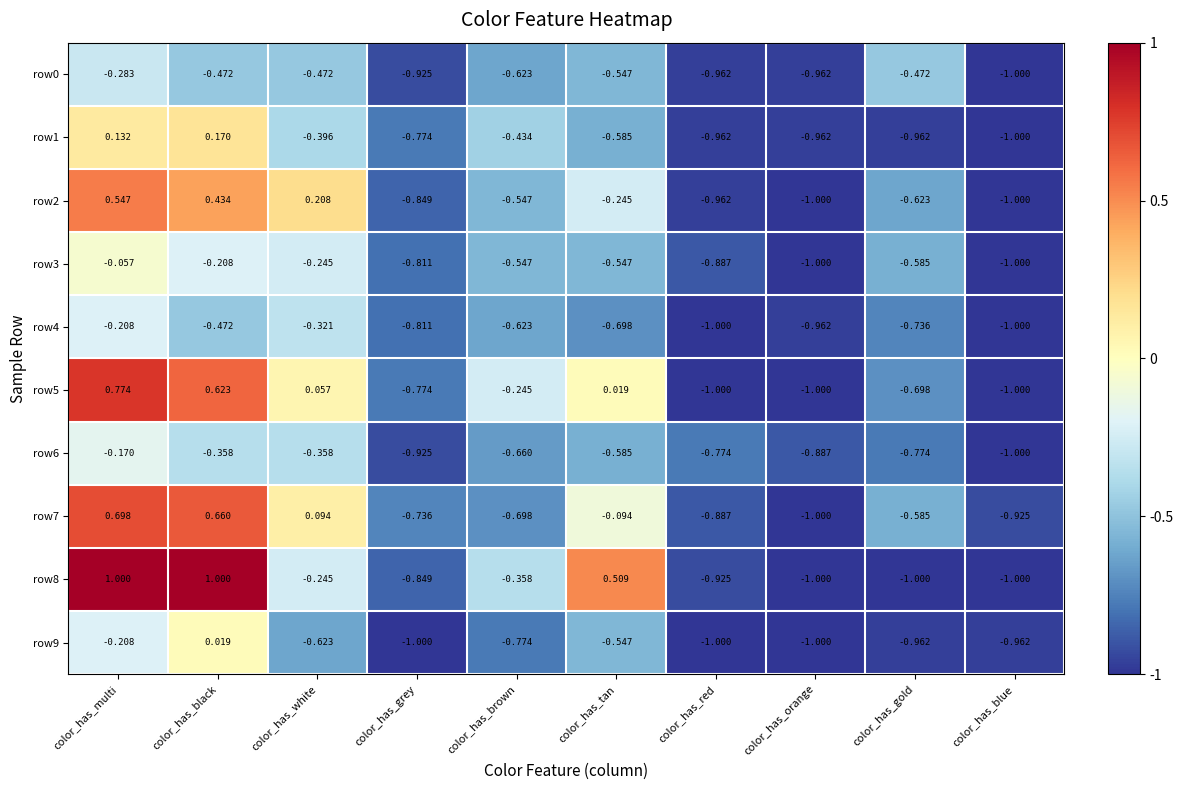

Which category has the highest value in the row1 series?

color_has_black